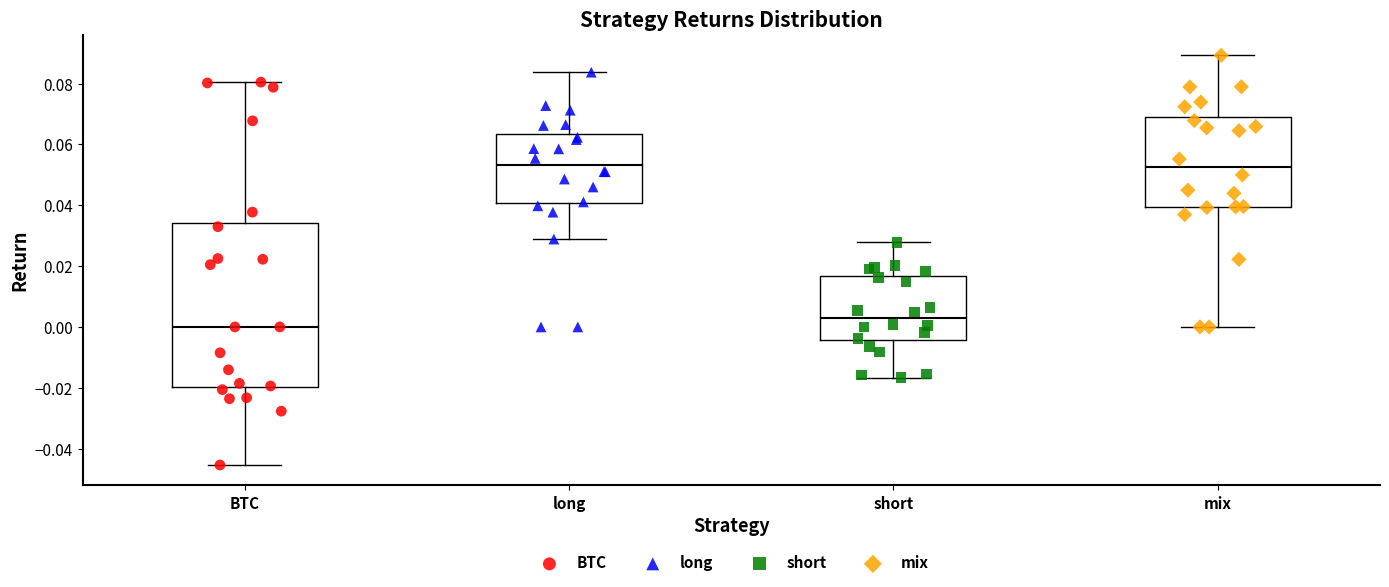

Which box is the tallest, from its lower edge to its upper edge?

BTC